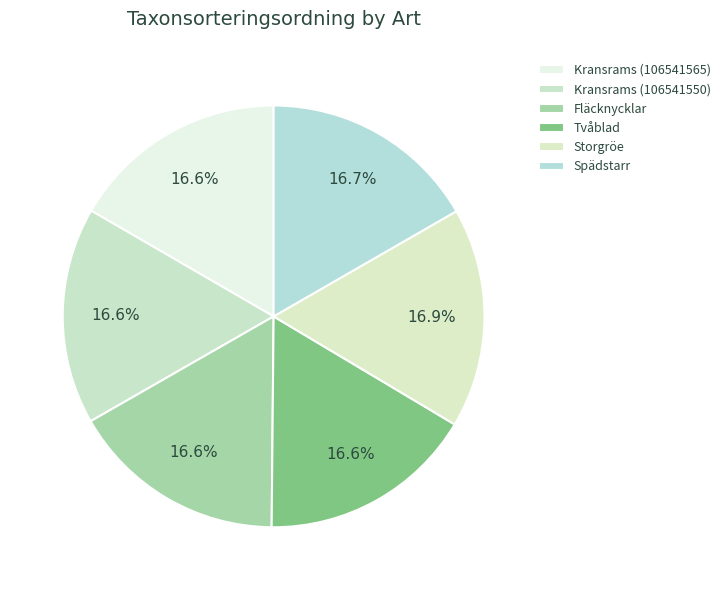

The Spädstarr slice represents 3% of the pie. True or false?

False